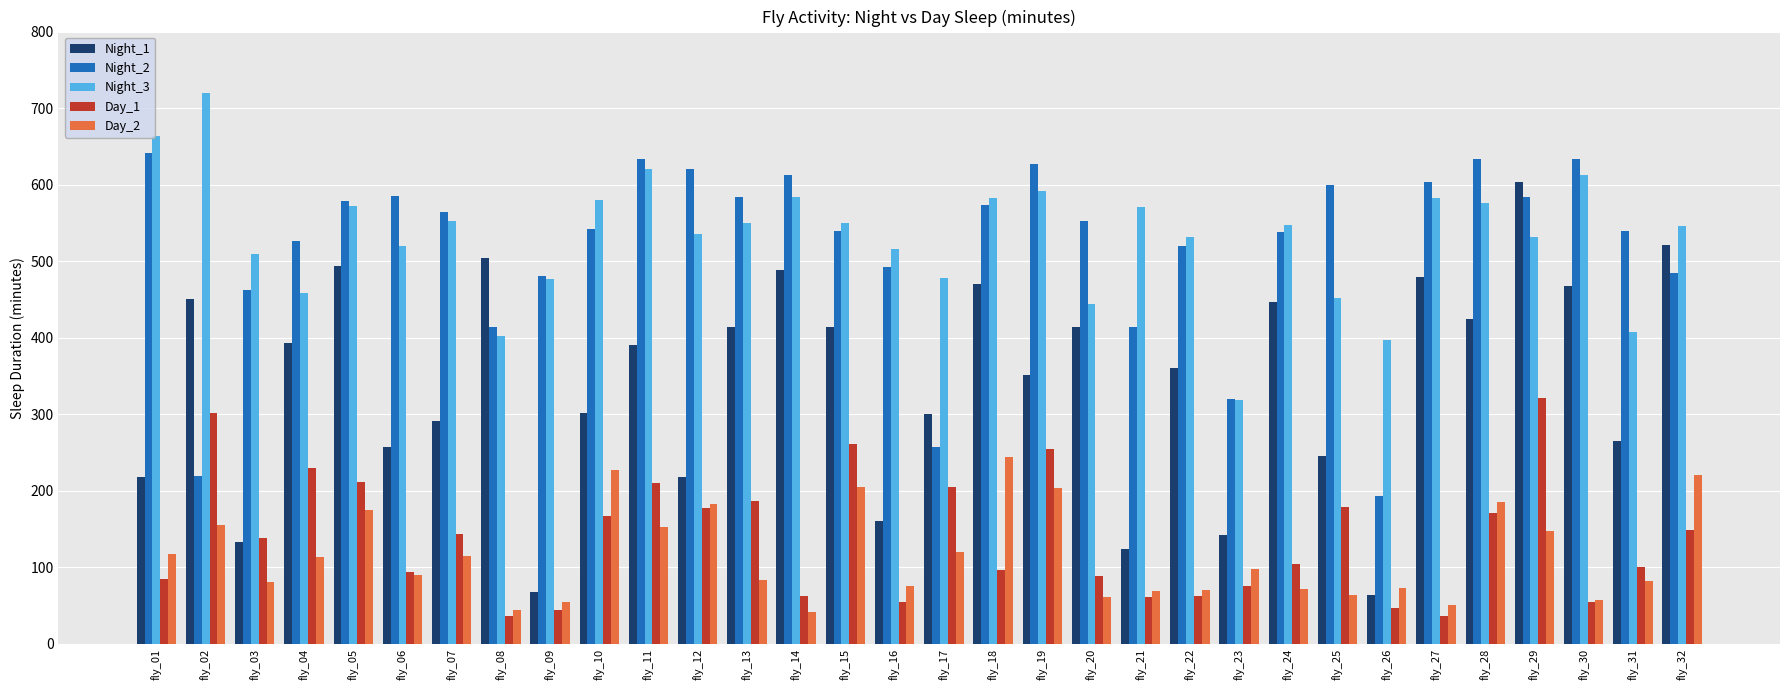

What is the value of the Night_3 bar at the 2nd from the left?

720